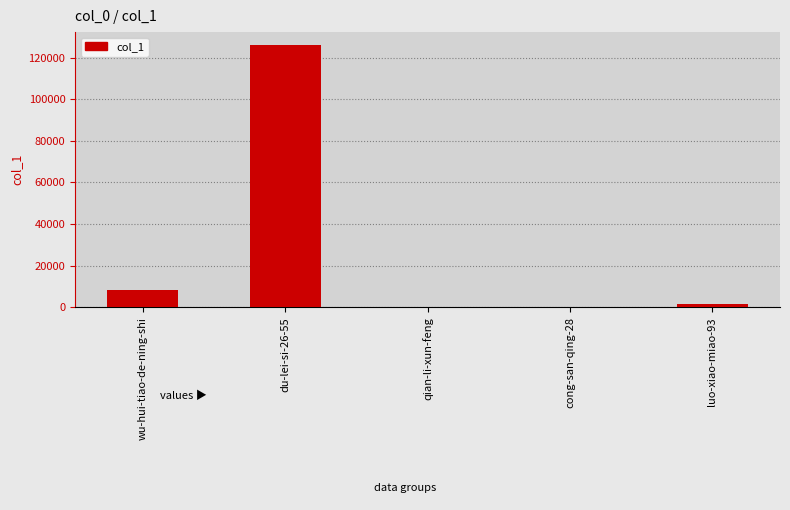

Does the chart contain stacked bars?

No